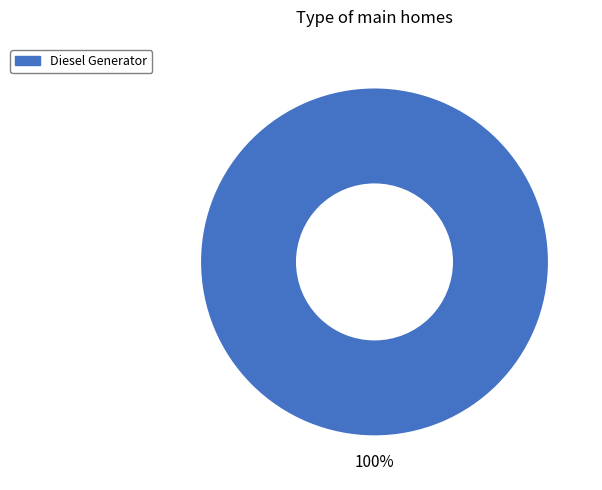

Does any single category account for the majority?

Yes